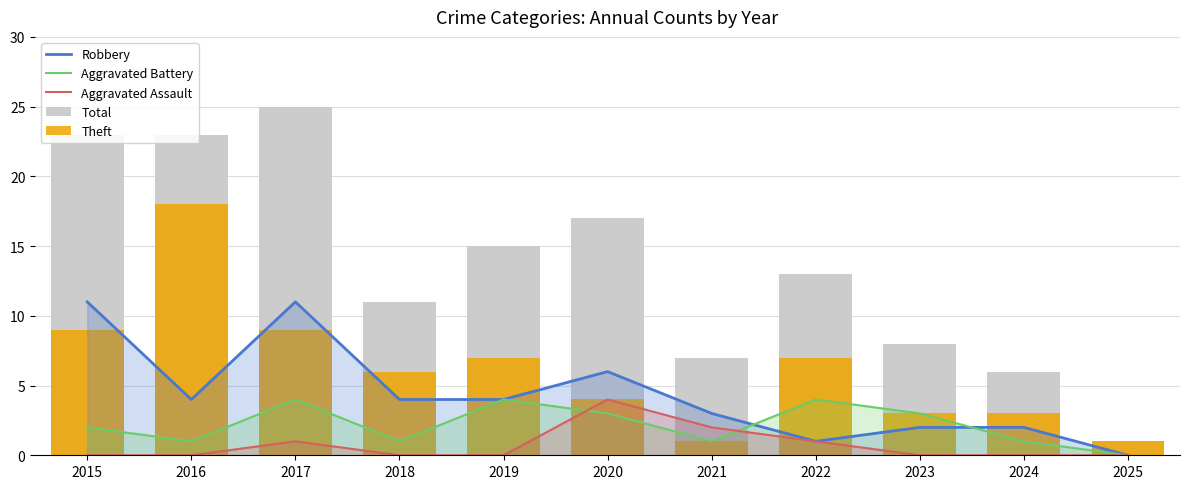

Reading left to right, list all the values displayed in this chart.

Robbery: 2015=11	2016=4	2017=11	2018=4	2019=4	2020=6	2021=3	2022=1	2023=2	2024=2	2025=0
Aggravated Battery: 2015=2	2016=1	2017=4	2018=1	2019=4	2020=3	2021=1	2022=4	2023=3	2024=1	2025=0
Aggravated Assault: 2015=0	2016=0	2017=1	2018=0	2019=0	2020=4	2021=2	2022=1	2023=0	2024=0	2025=0
Total: 2015=23	2016=23	2017=25	2018=11	2019=15	2020=17	2021=7	2022=13	2023=8	2024=6	2025=1
Theft: 2015=9	2016=18	2017=9	2018=6	2019=7	2020=4	2021=1	2022=7	2023=3	2024=3	2025=1